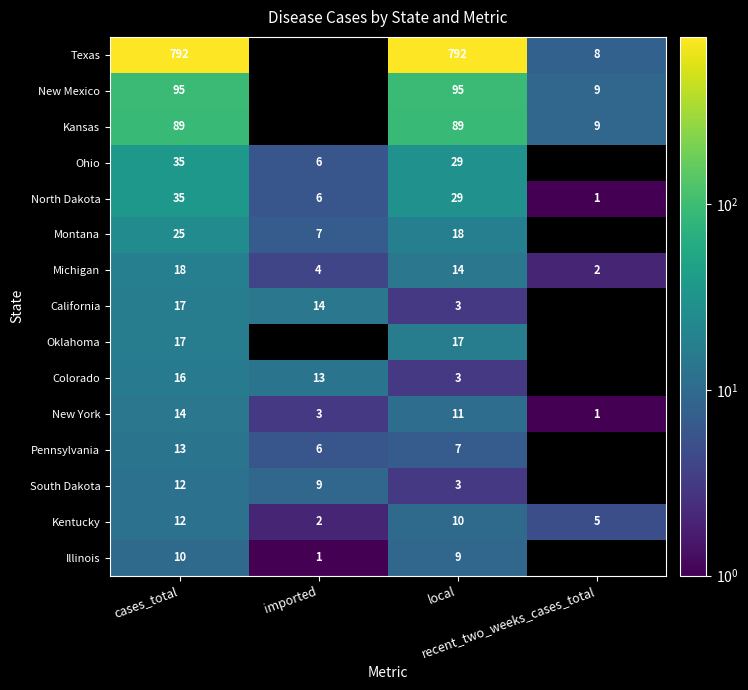

Which series has the widest spread of values?

Texas